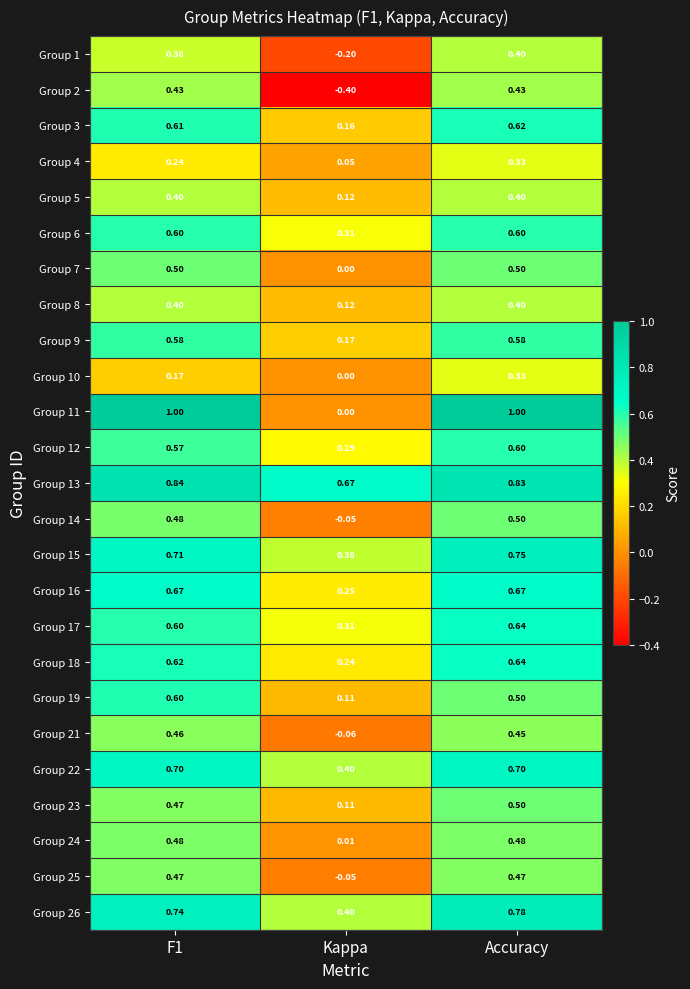

At which label is Group 19 closest to 0?

Kappa